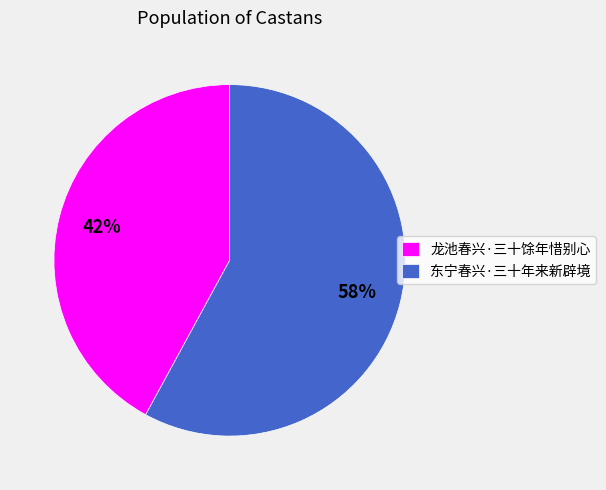

Which category has the biggest portion of the pie?

东宁春兴·三十年来新辟境